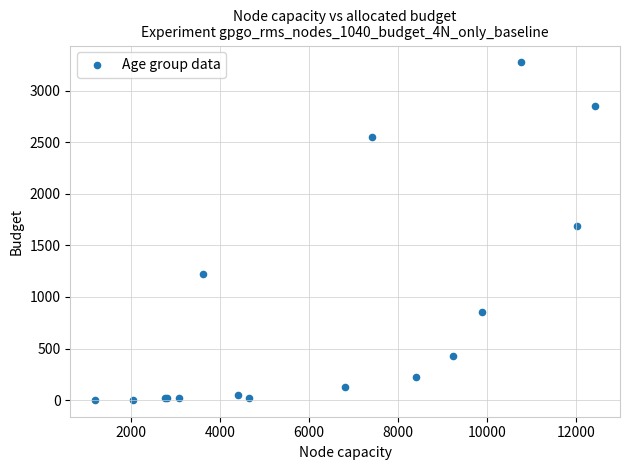

What Y value in the scatter plot is closest to 1638?

1690